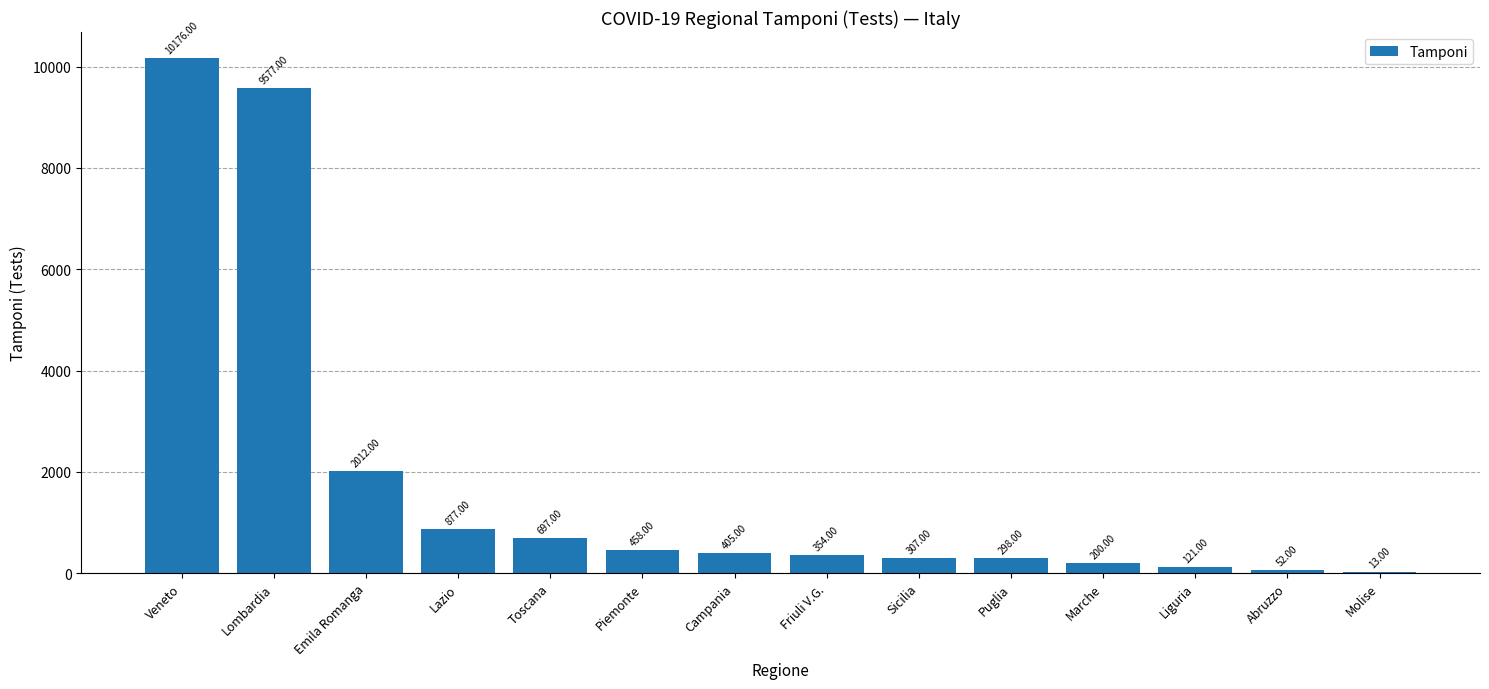

What is the sum of the values at Lazio and Lombardia?

10454